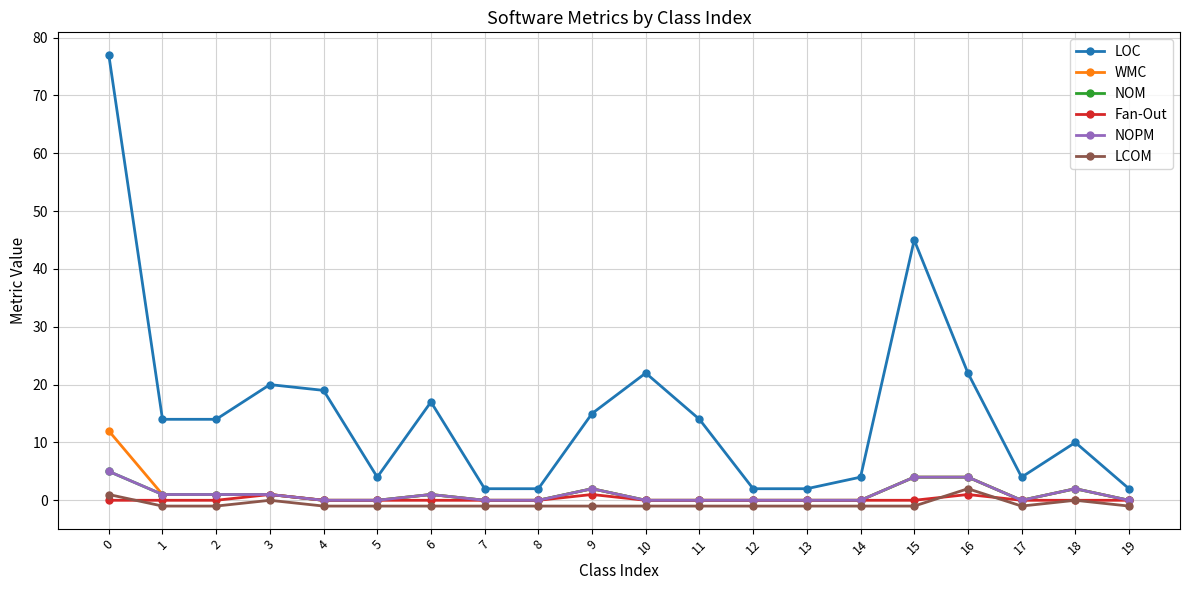

Is the value of LOC at 18 greater than the value of LCOM at 18?

Yes